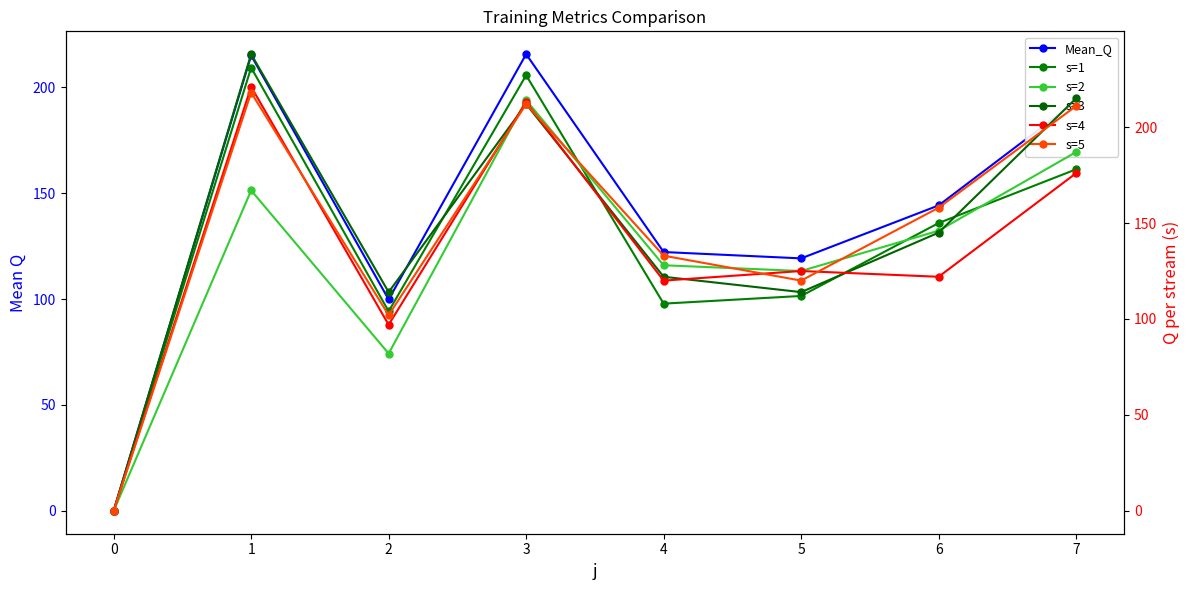

Rank the series at 2 from lowest to highest value.

s=2, s=4, Mean_Q, s=5, s=1, s=3